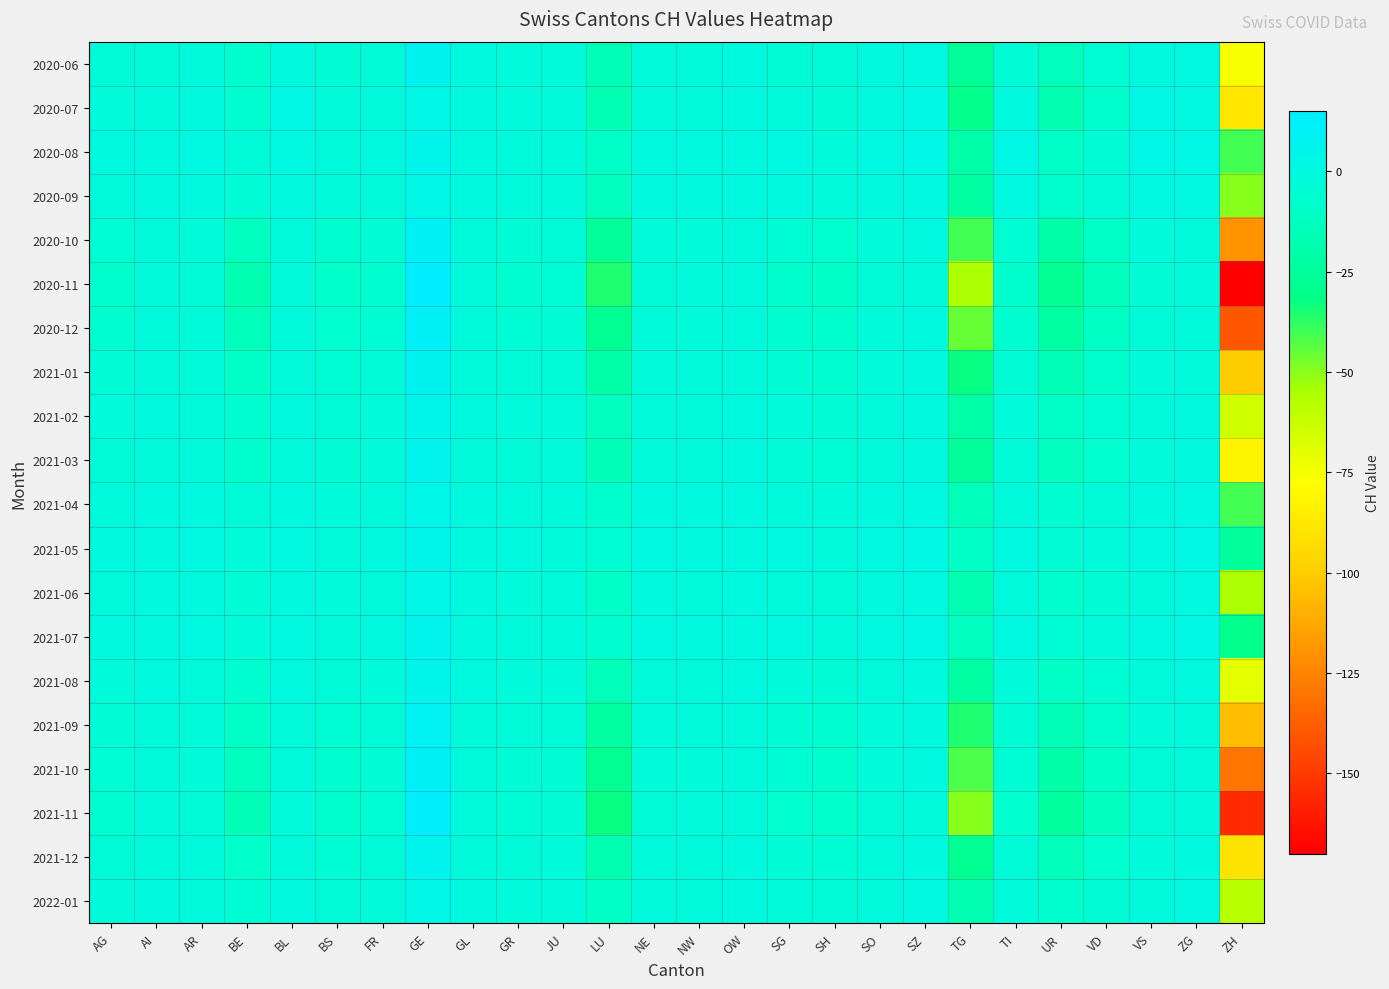

At which category is the sum across all series the highest?

GE